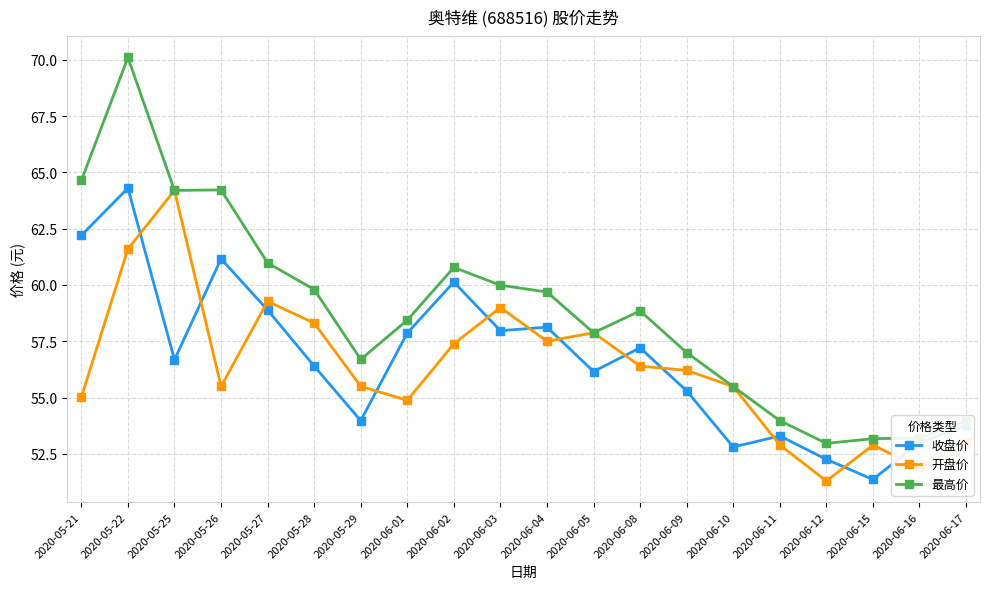

What is the difference between the highest and lowest values at 2020-06-05?

1.7